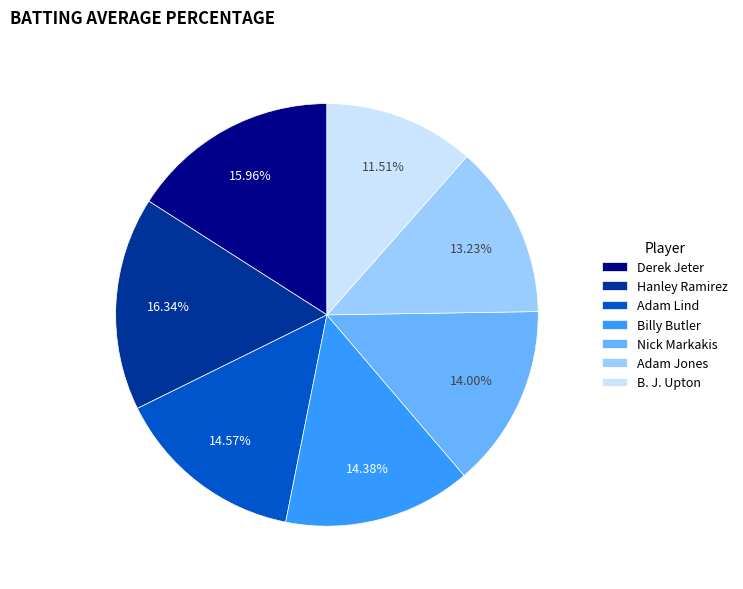

To the nearest percent, what is the difference between the largest and smallest slice percentages?

5%